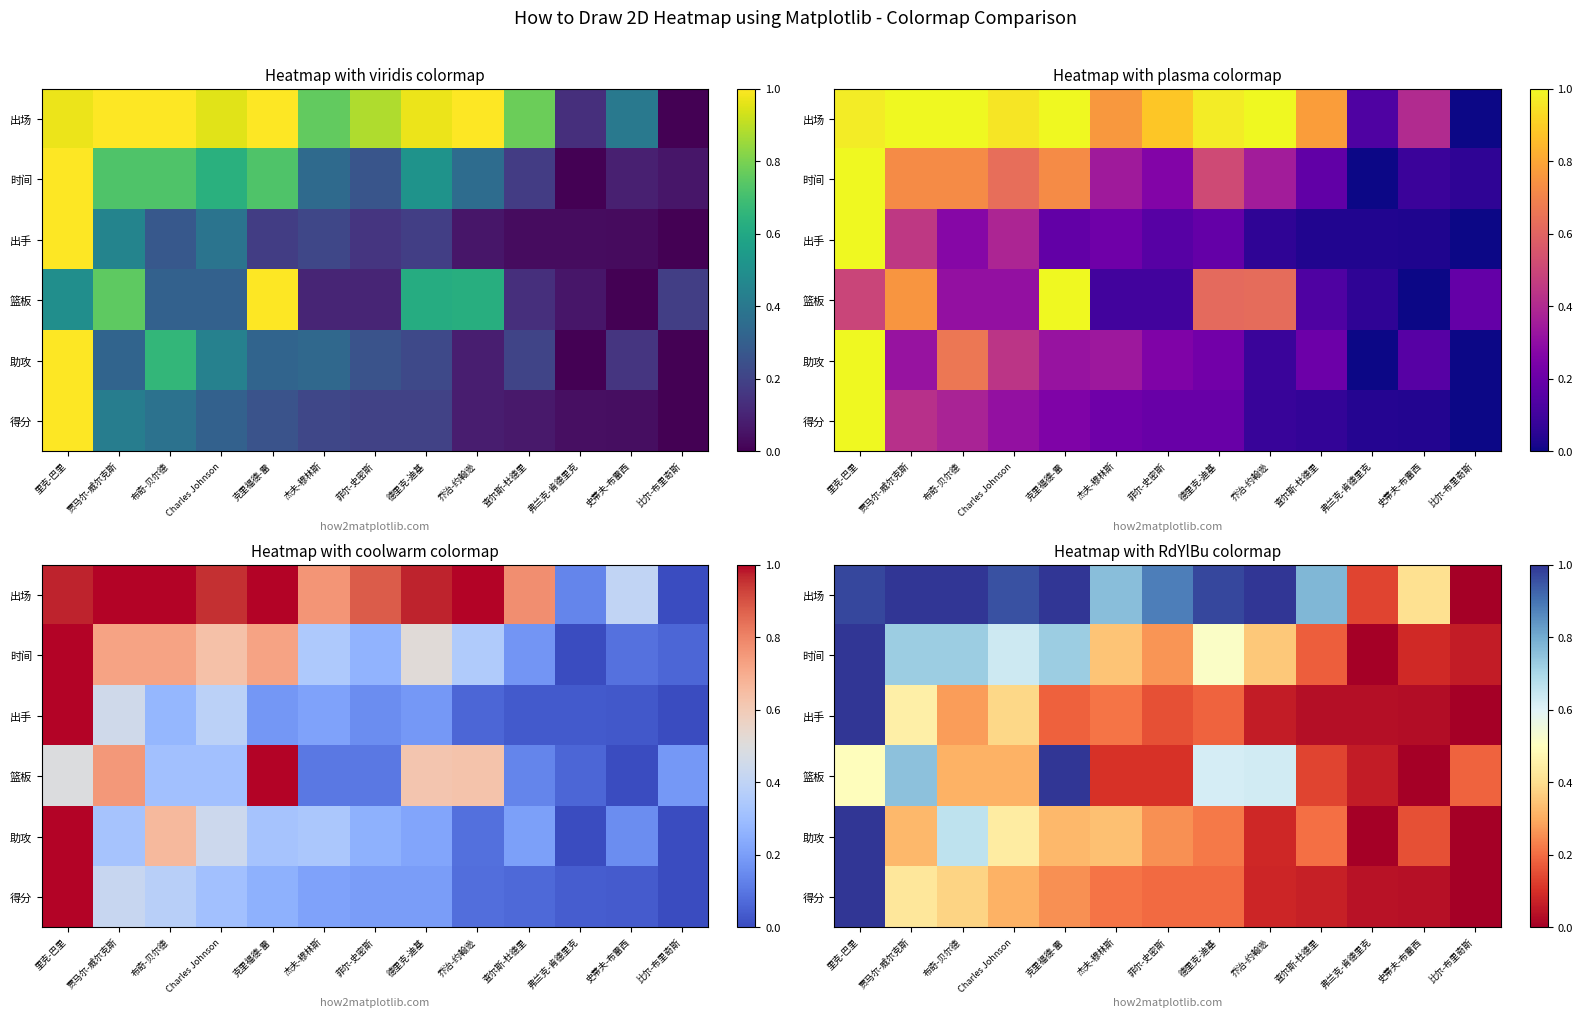

Is it true that 得分 equals 0.4 at 贾马尔-威尔克斯?

True